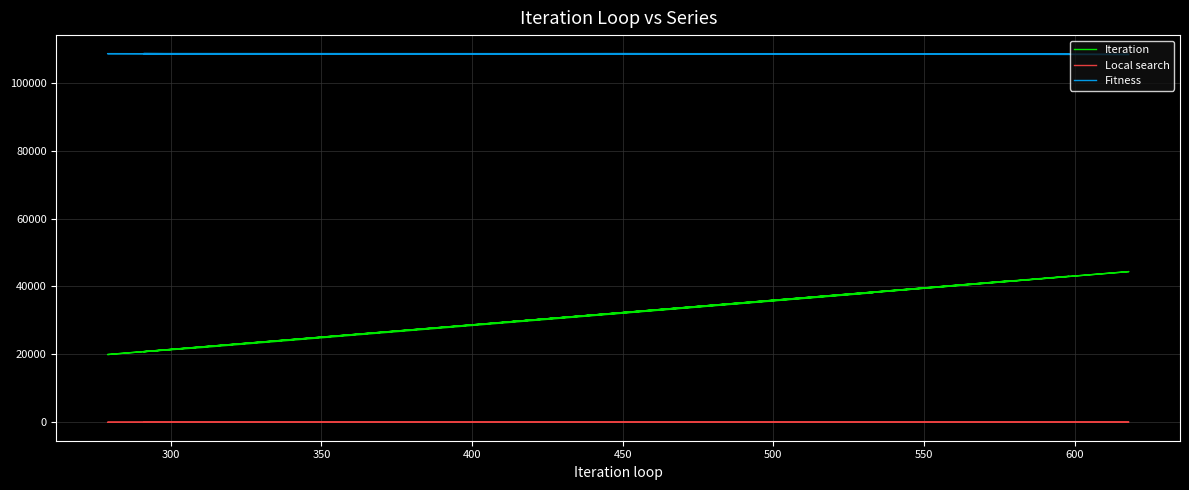

How many data points in Fitness are less than 108480?

5